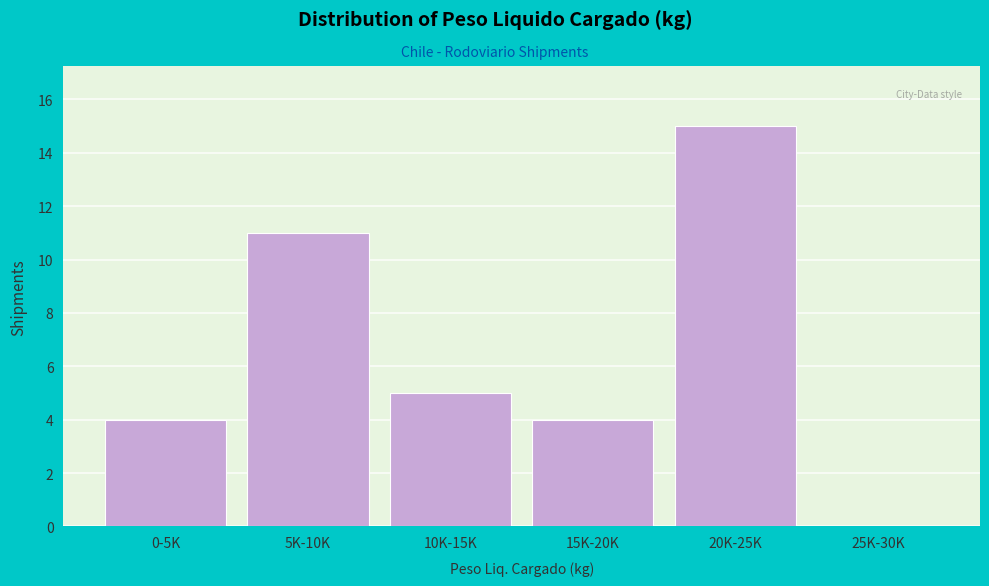

Reading left to right, transcribe all the data shown in this chart.

0-5K=4	5K-10K=11	10K-15K=5	15K-20K=4	20K-25K=15	25K-30K=0